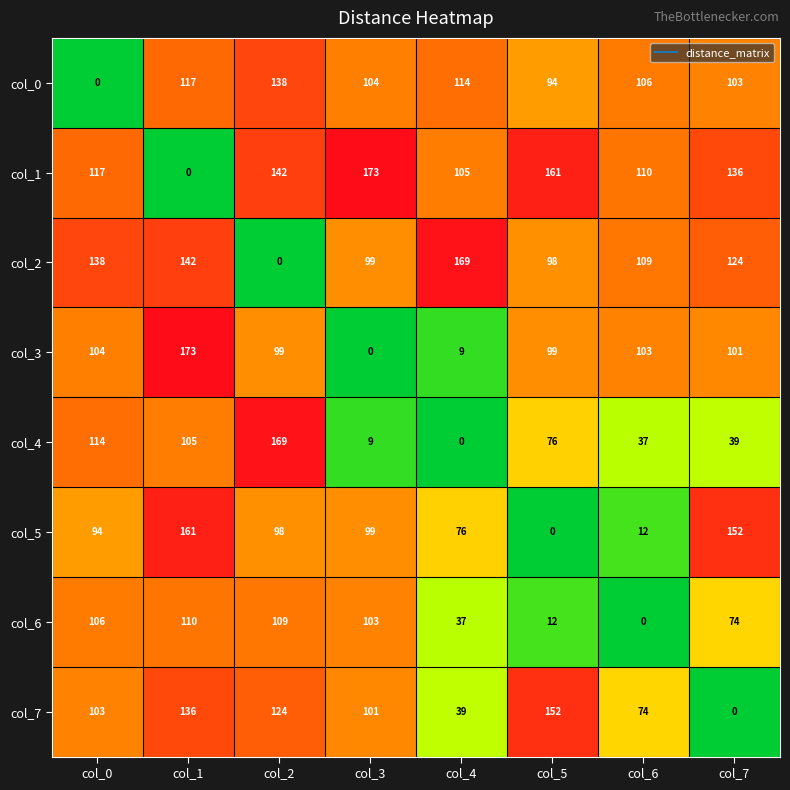

What is the spread (max minus min) of values at col_1?

173